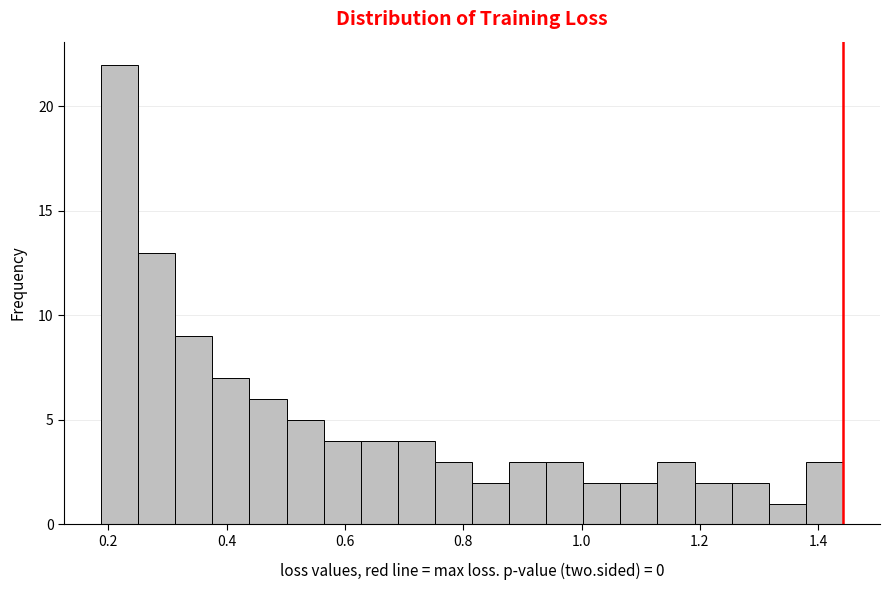

Around what value on the x-axis is the tallest bar? Give the approximate position of its centre, as read against the axis.

0.22